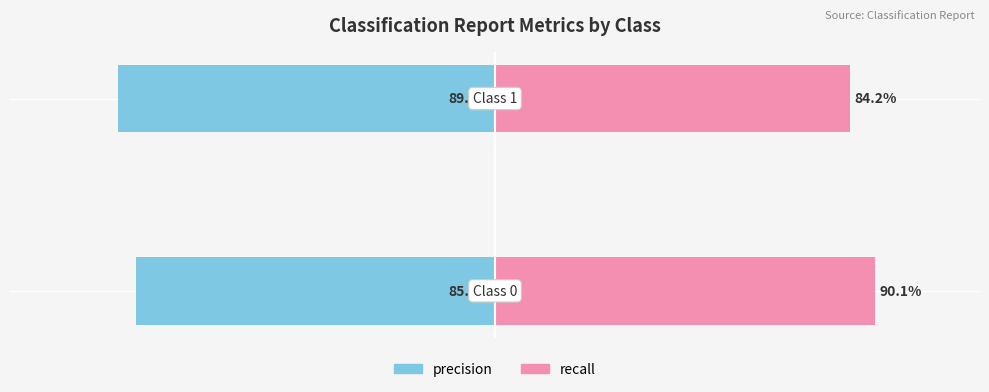

Is it true that precision equals -1.4 at 0?

False